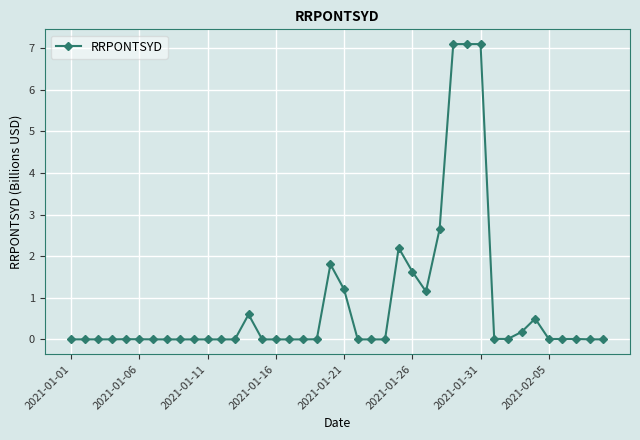

How many series are shown in this chart?

1